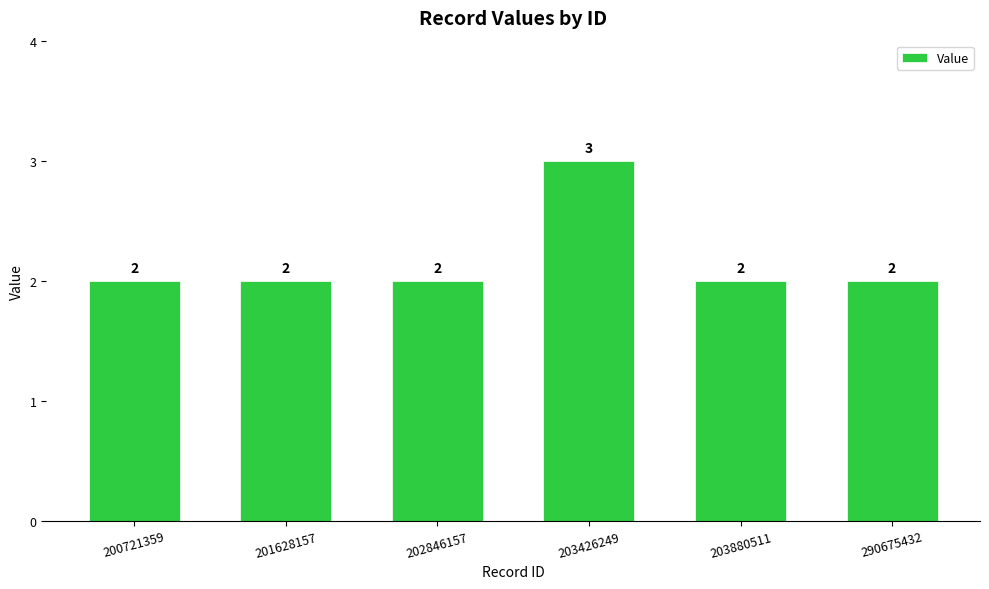

How many values are between 2 and 3?

6